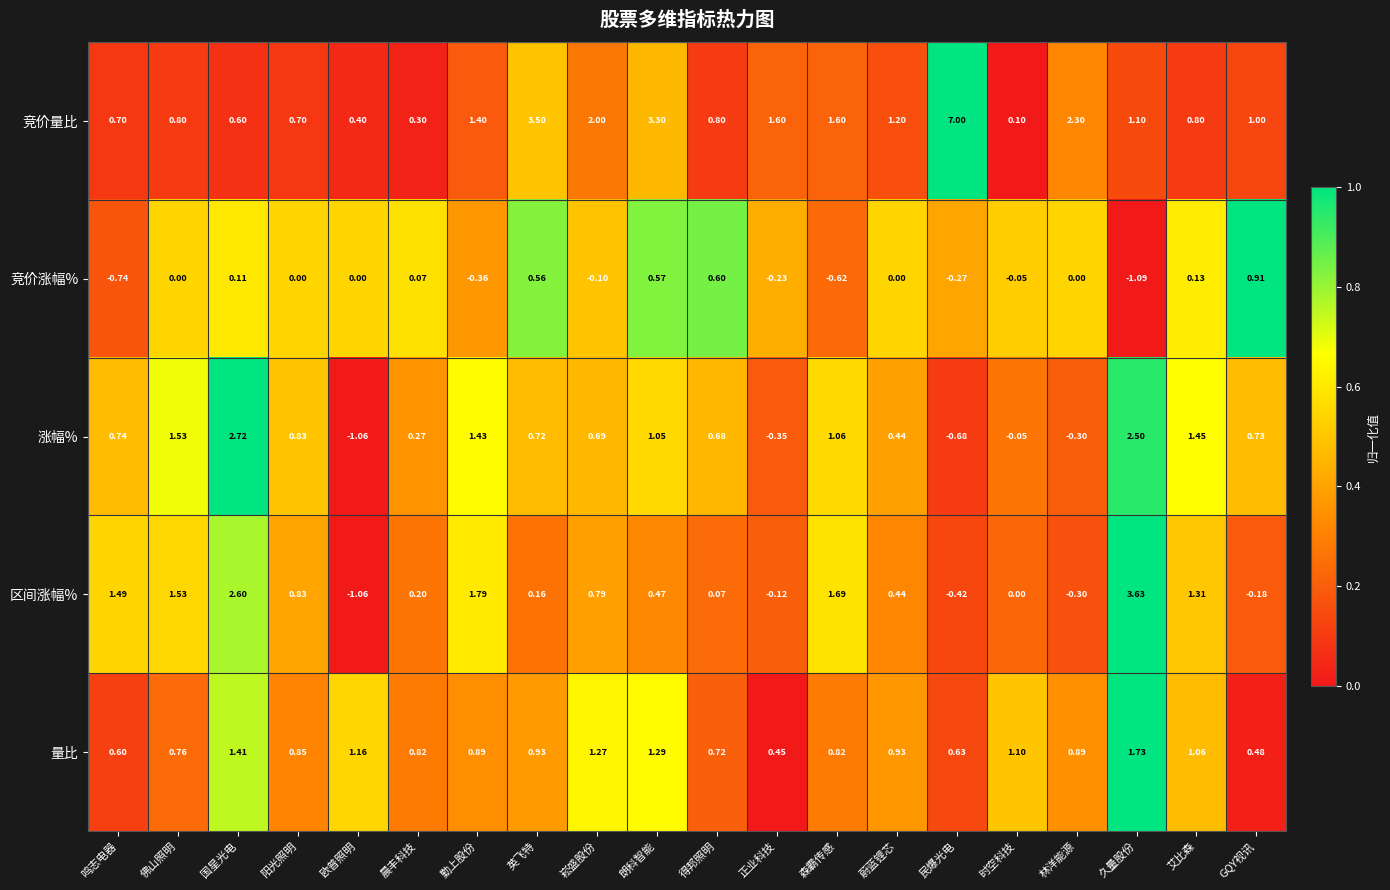

Rank the series at 正业科技 from lowest to highest value.

涨幅%, 竞价涨幅%, 区间涨幅%, 量比, 竞价量比